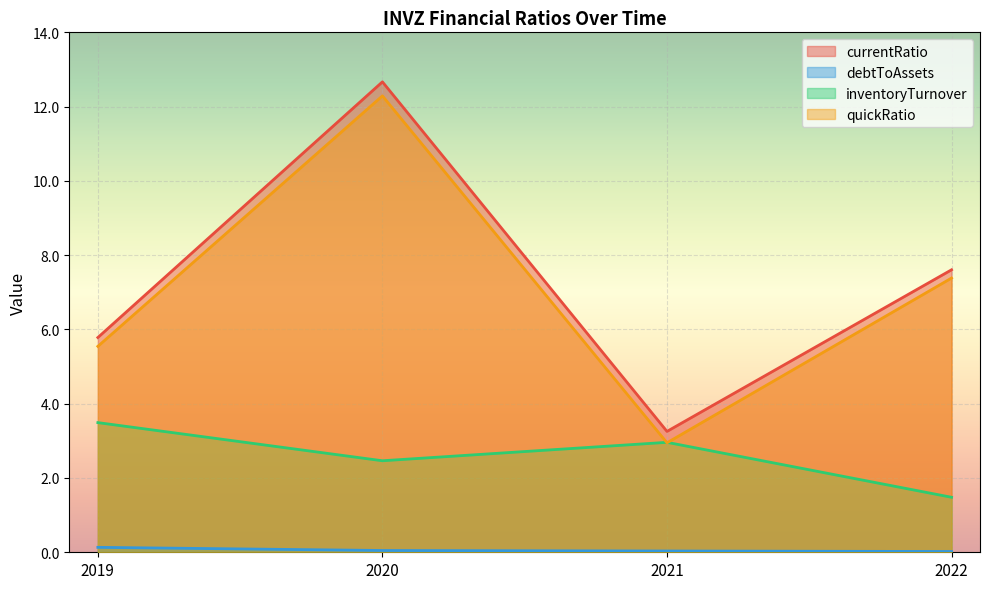

At which category does currentRatio reach its first local peak?

2020